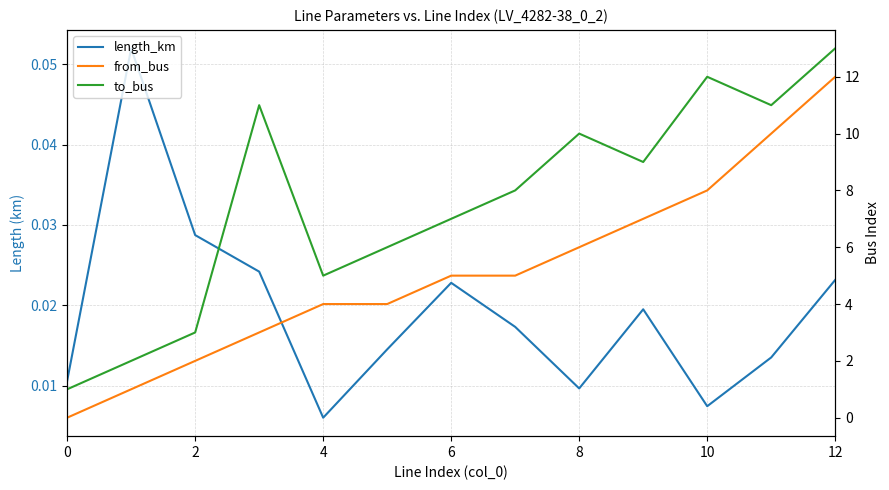

What is the sum of all length_km values?

0.2